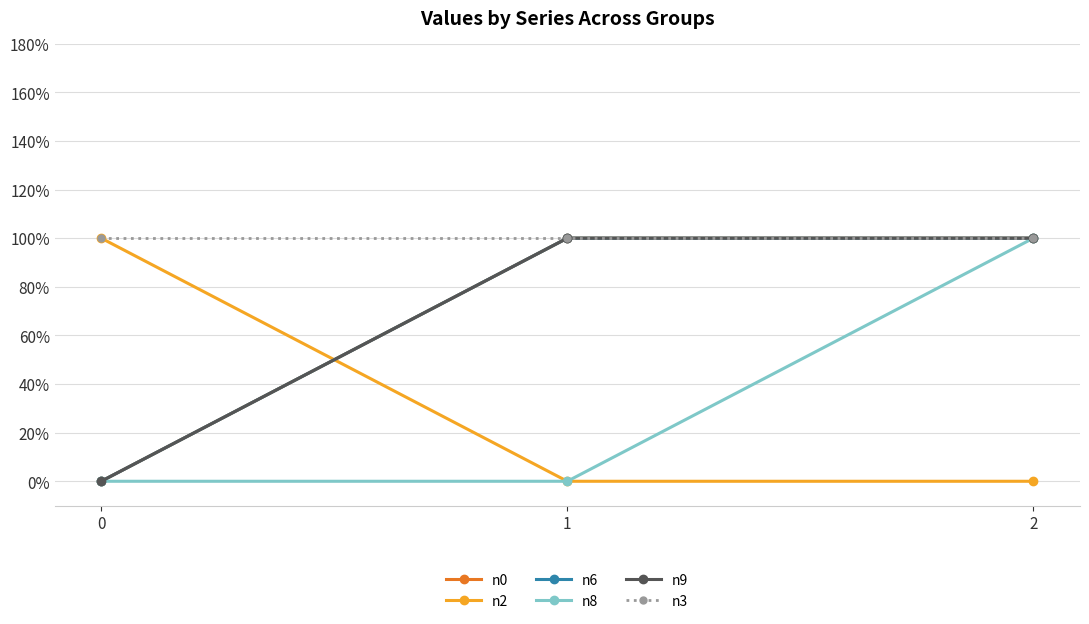

Does the chart have visible grid lines?

Yes